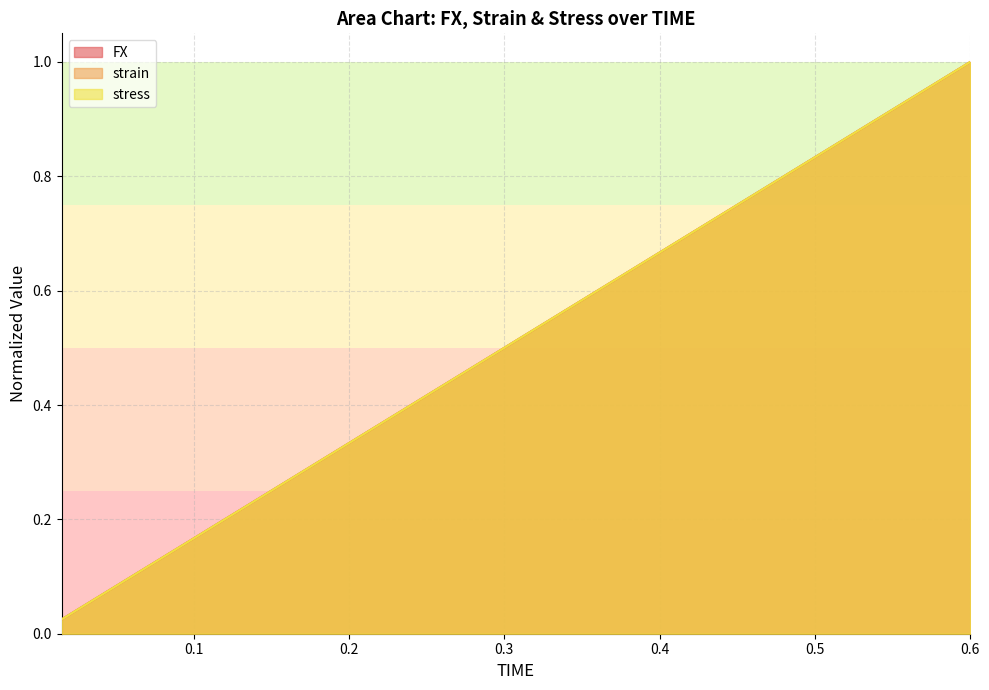

Where is FX nearest to the value 0?

0.015